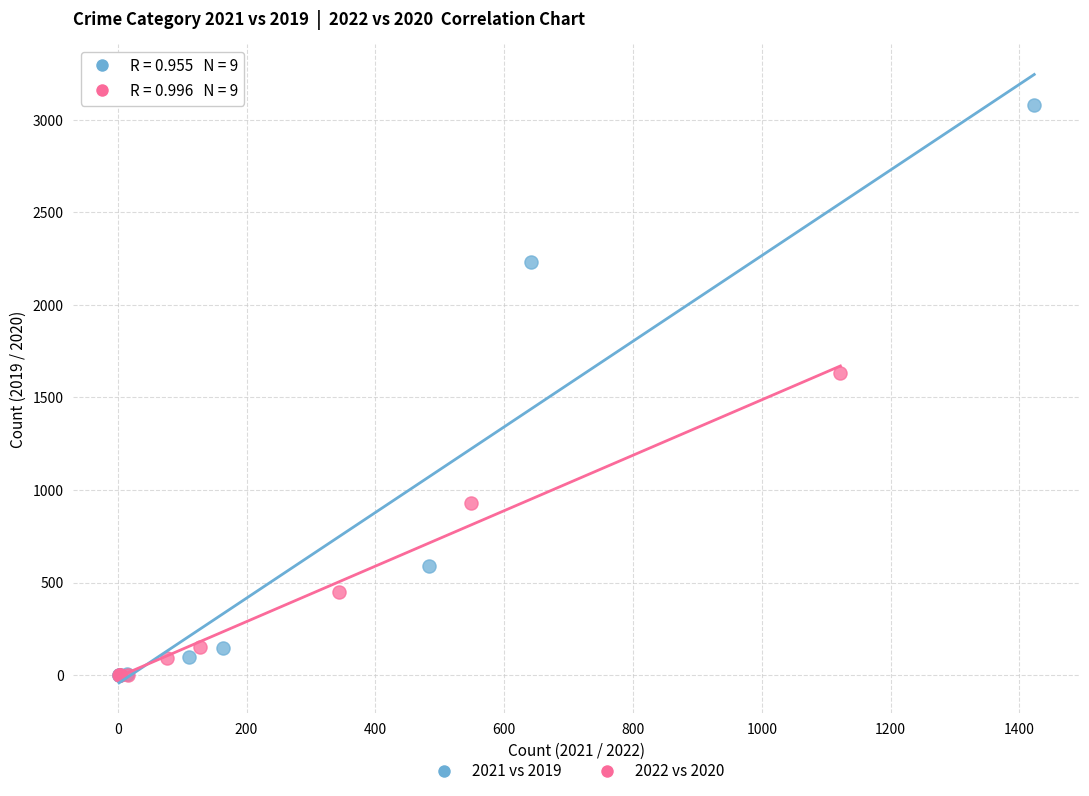

Which series reaches the maximum Y coordinate?

2021 vs 2019